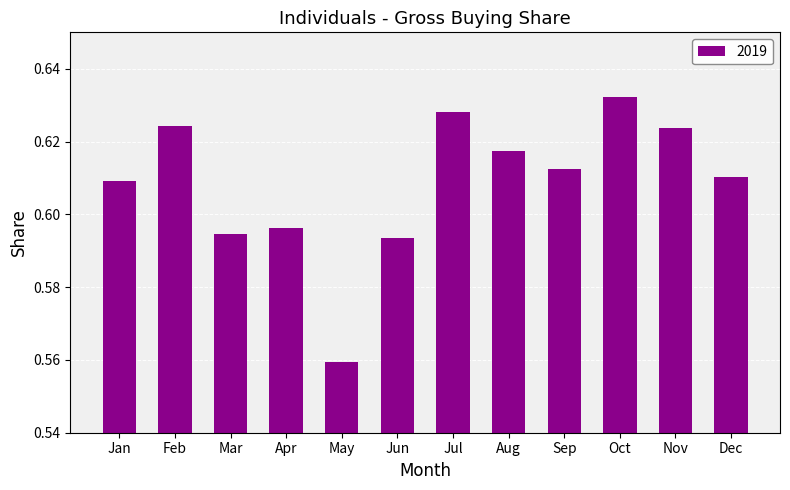

At which category does the chart reach its peak across all series?

Oct